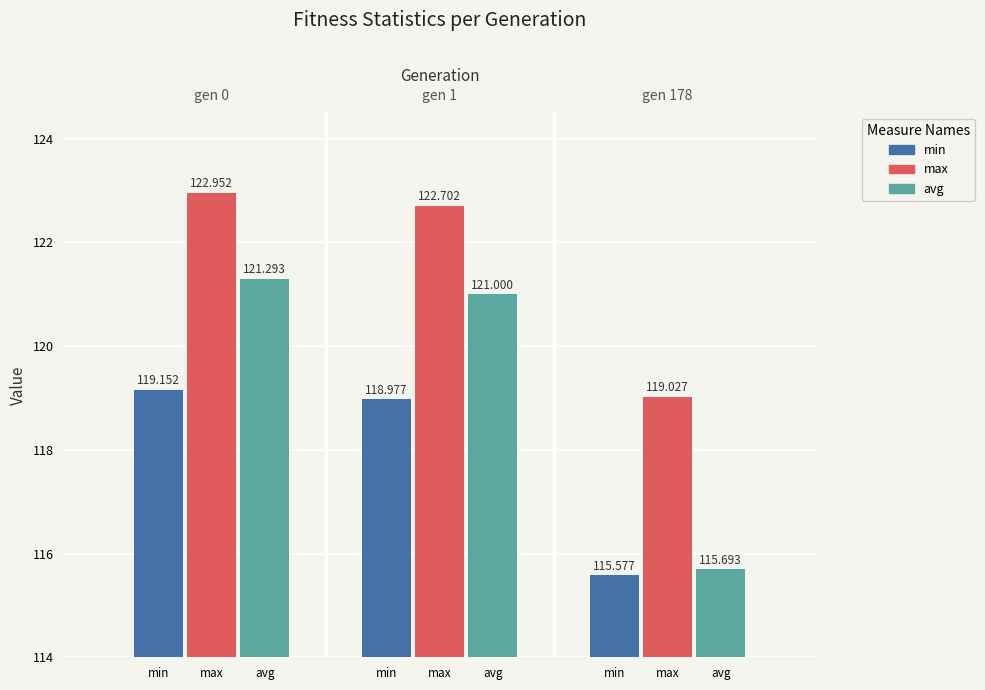

Does the chart contain stacked bars?

No